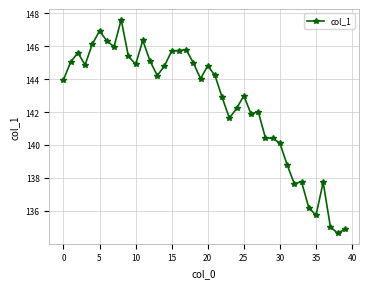

What is the value of the 34th point from the left?

137.8